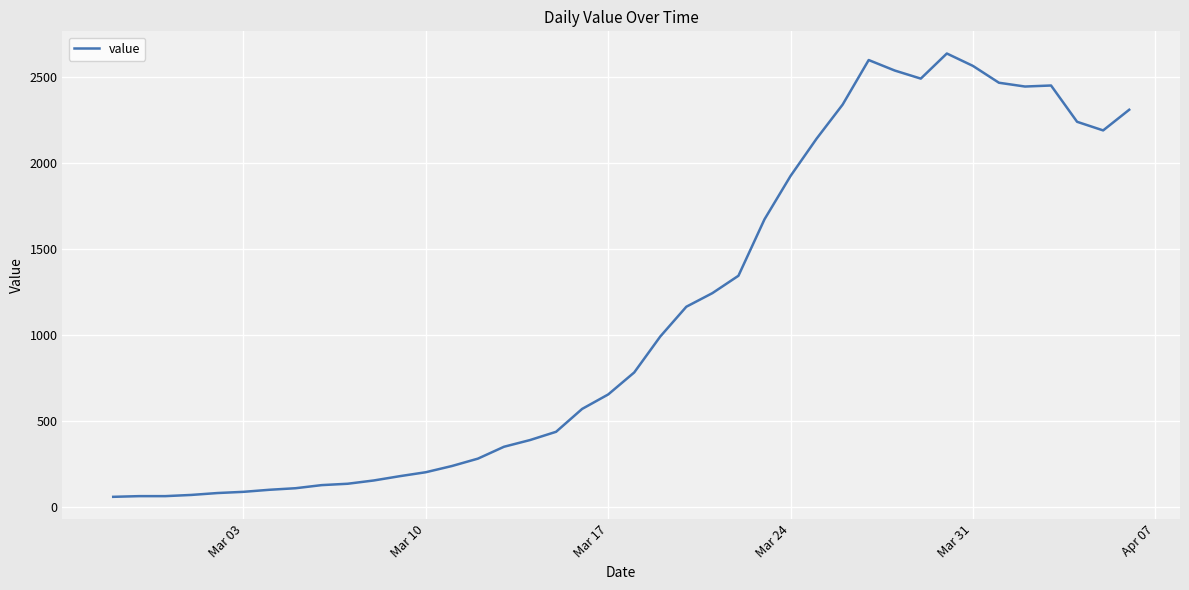

What is the difference between the maximum and minimum values?

2577